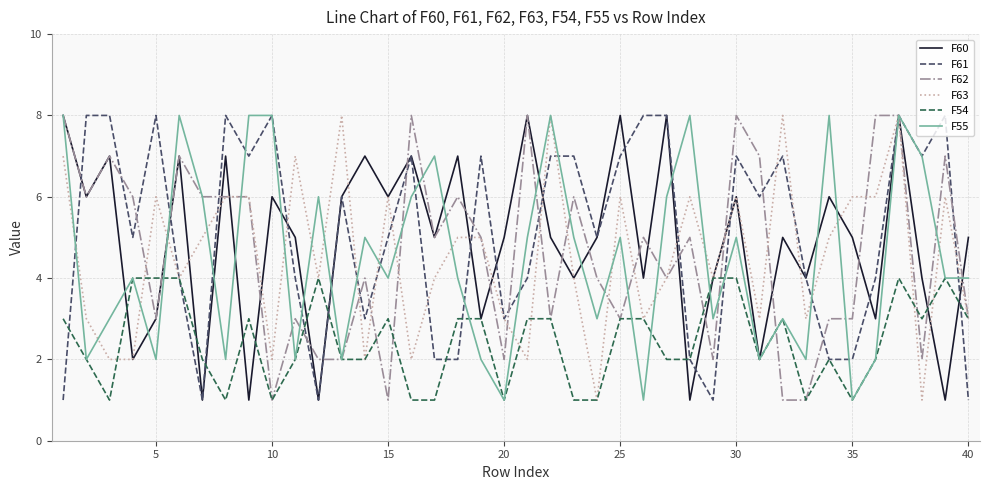

At how many categories does at least one series exceed 3?

40